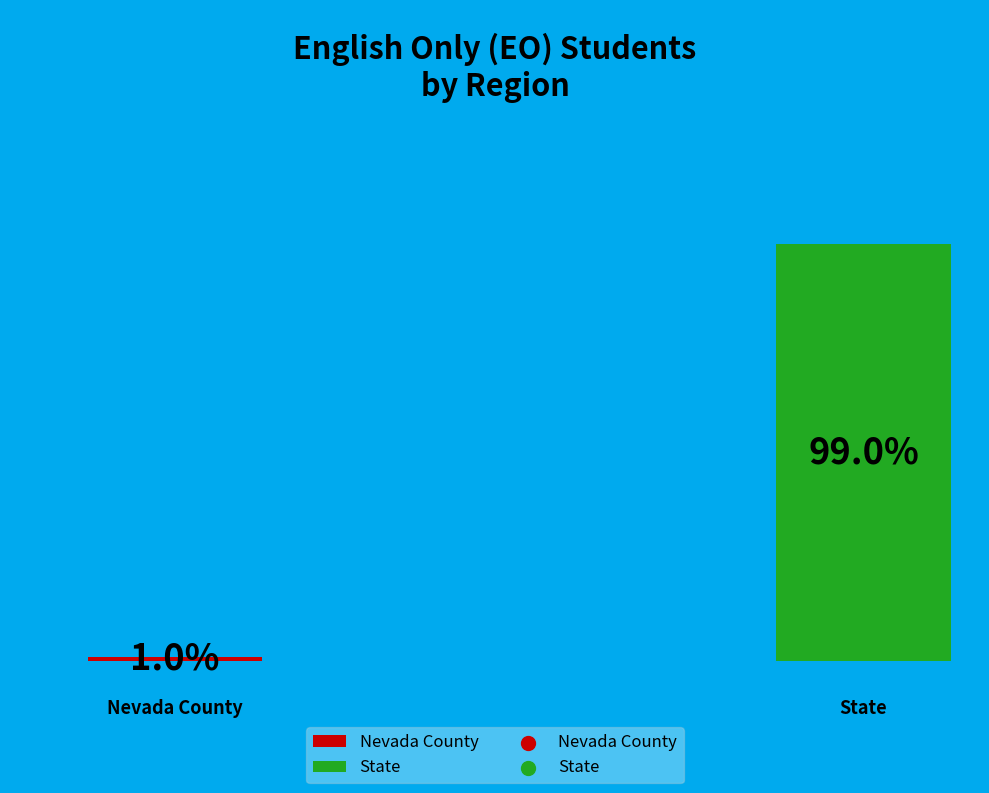

Which slice is the smallest?

Nevada County